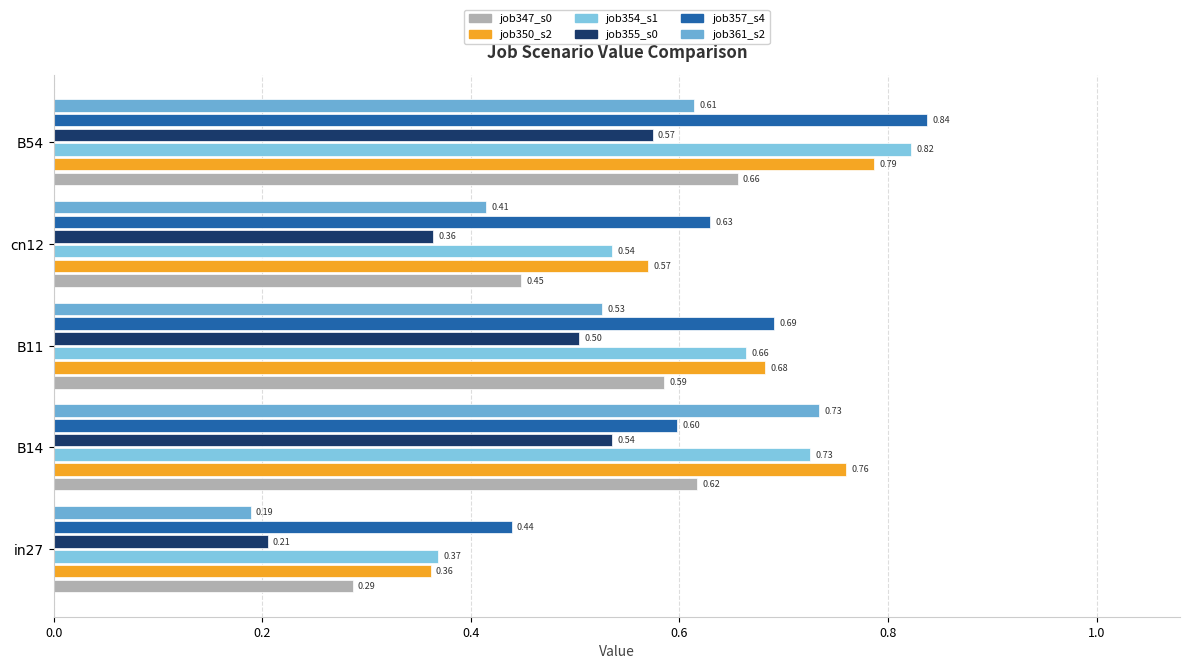

How many data points does each series have?

5